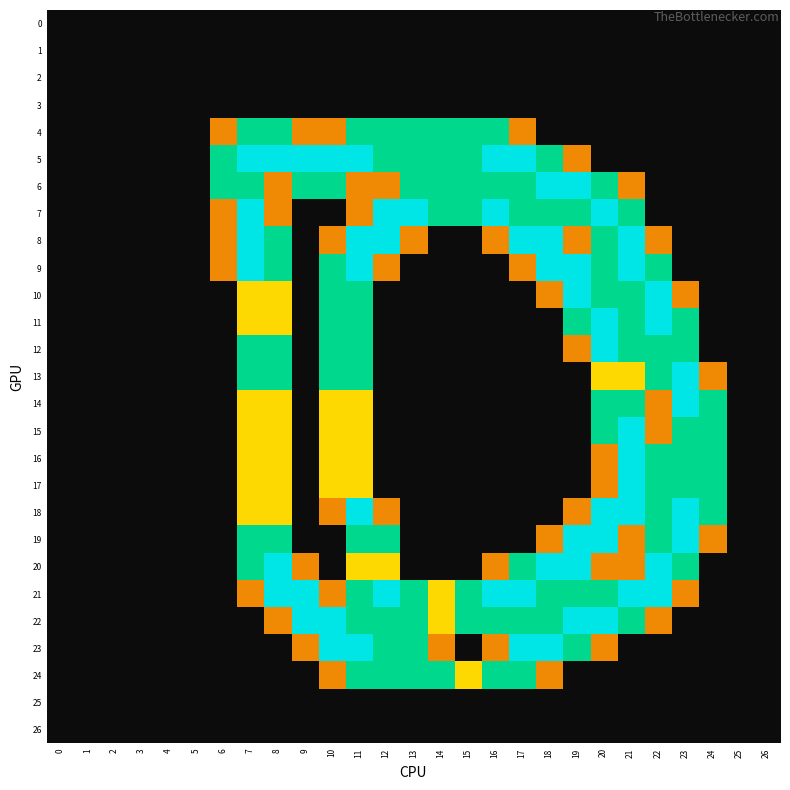

Rank the series at 22 from lowest to highest value.

0, 1, 2, 3, 4, 5, 6, 7, 23, 24, 25, 26, 8, 14, 15, 22, 9, 12, 13, 16, 17, 18, 19, 10, 11, 20, 21